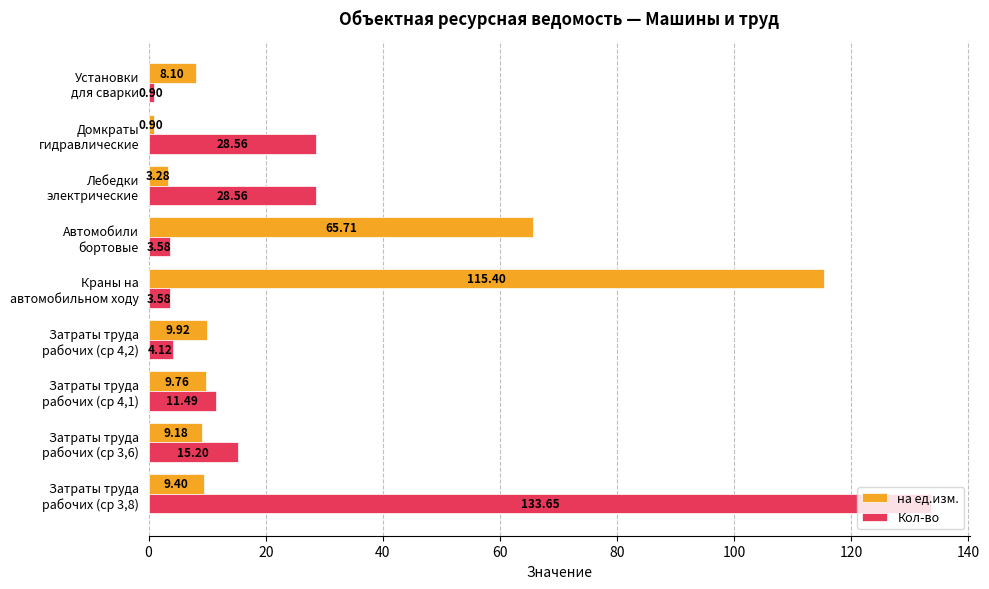

How many values in the на ед.изм. series are below 9?

3